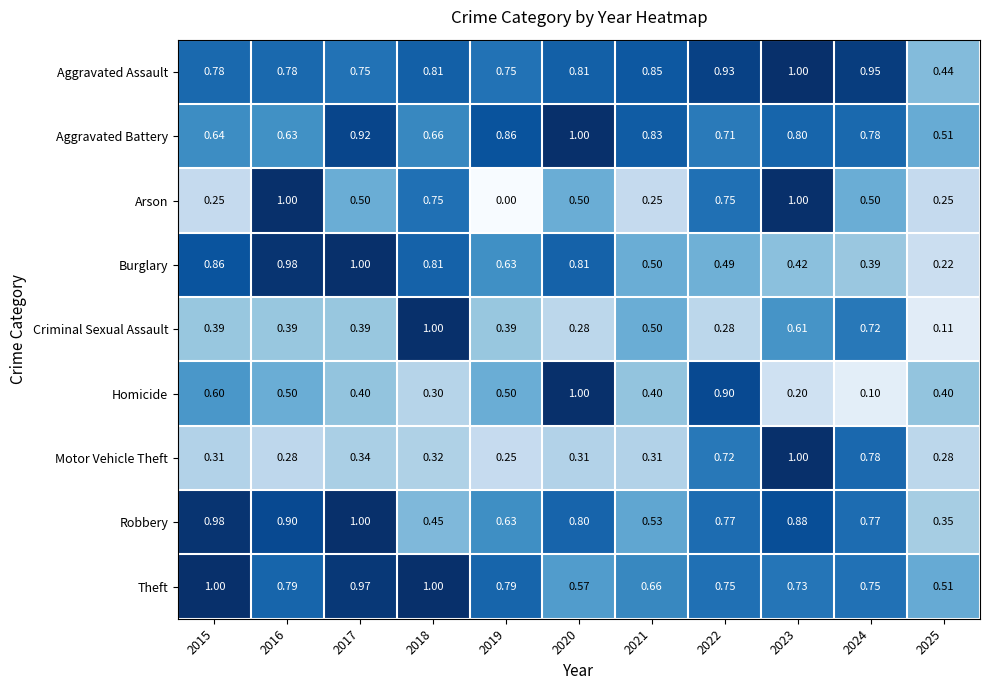

How many data points does each series have?

11